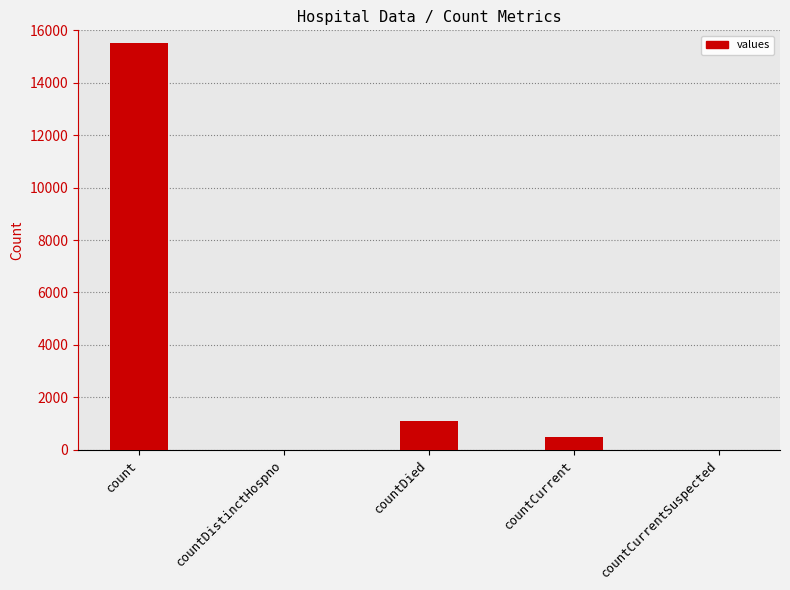

What is the greatest value displayed?

15532